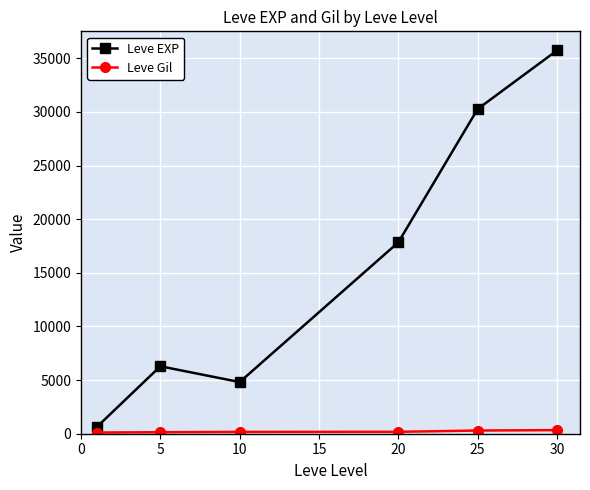

How many categories are shown in the chart?

6